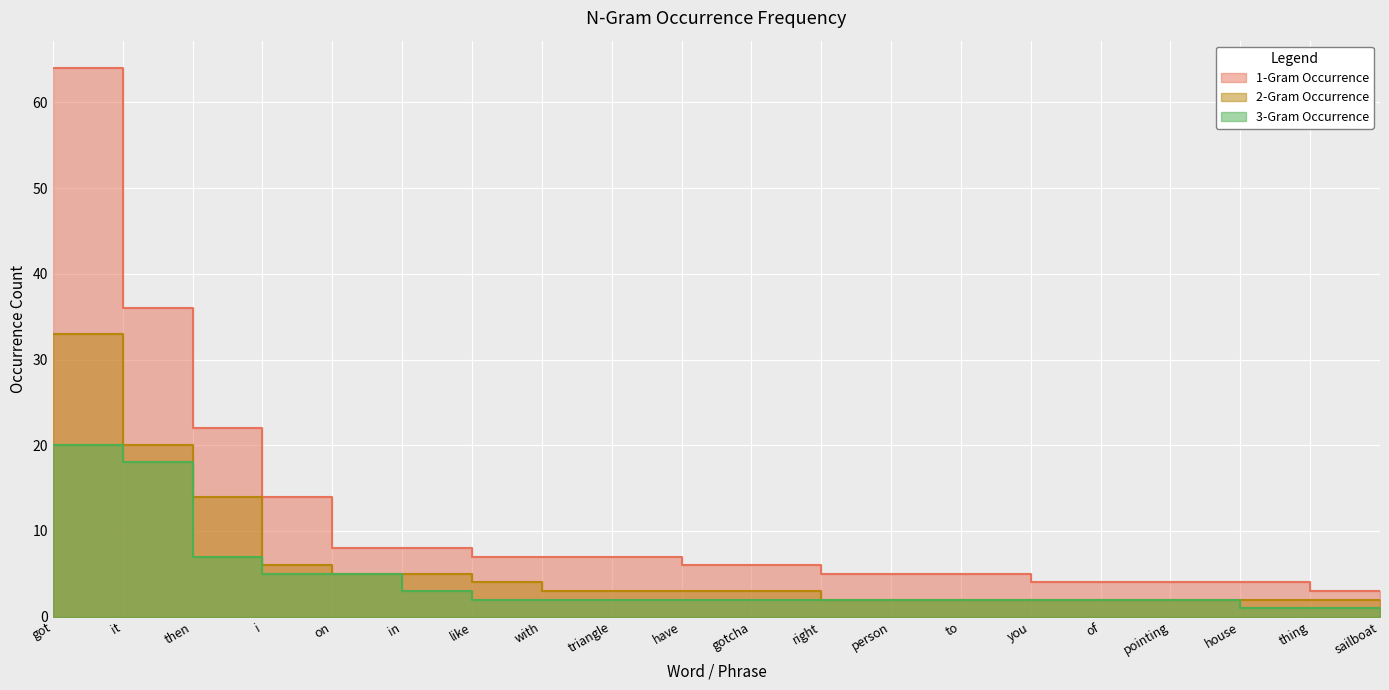

What is the smallest value displayed?

1